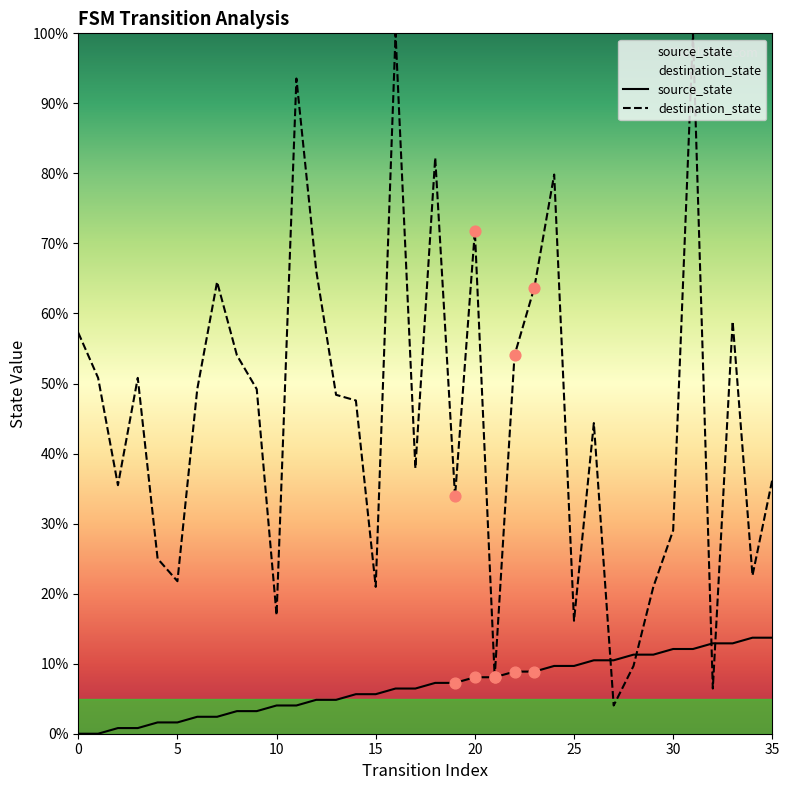

At which category is the sum across all series the highest?

31